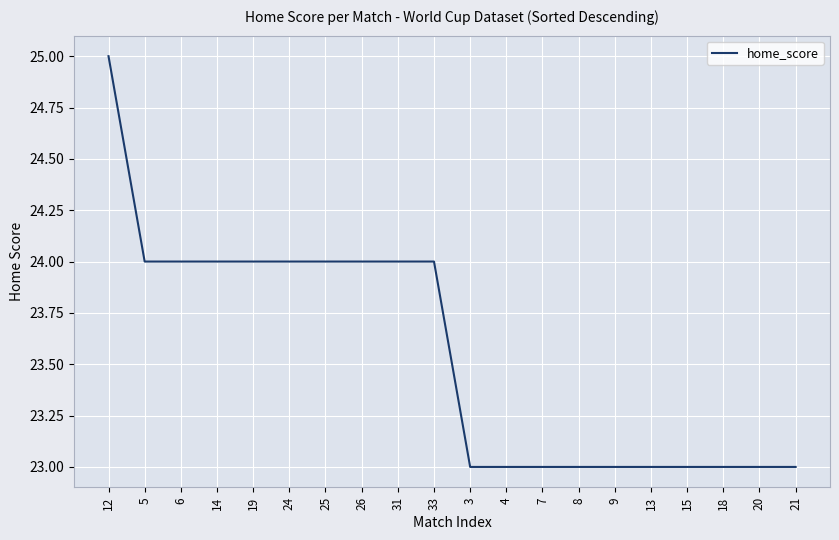

What is the minimum value shown in the chart?

23